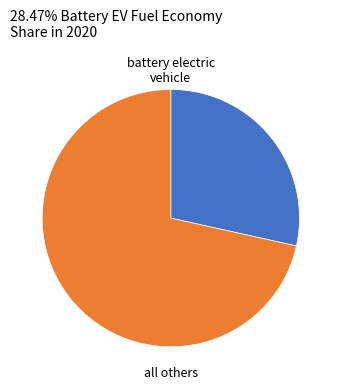

Does any single category account for the majority?

Yes